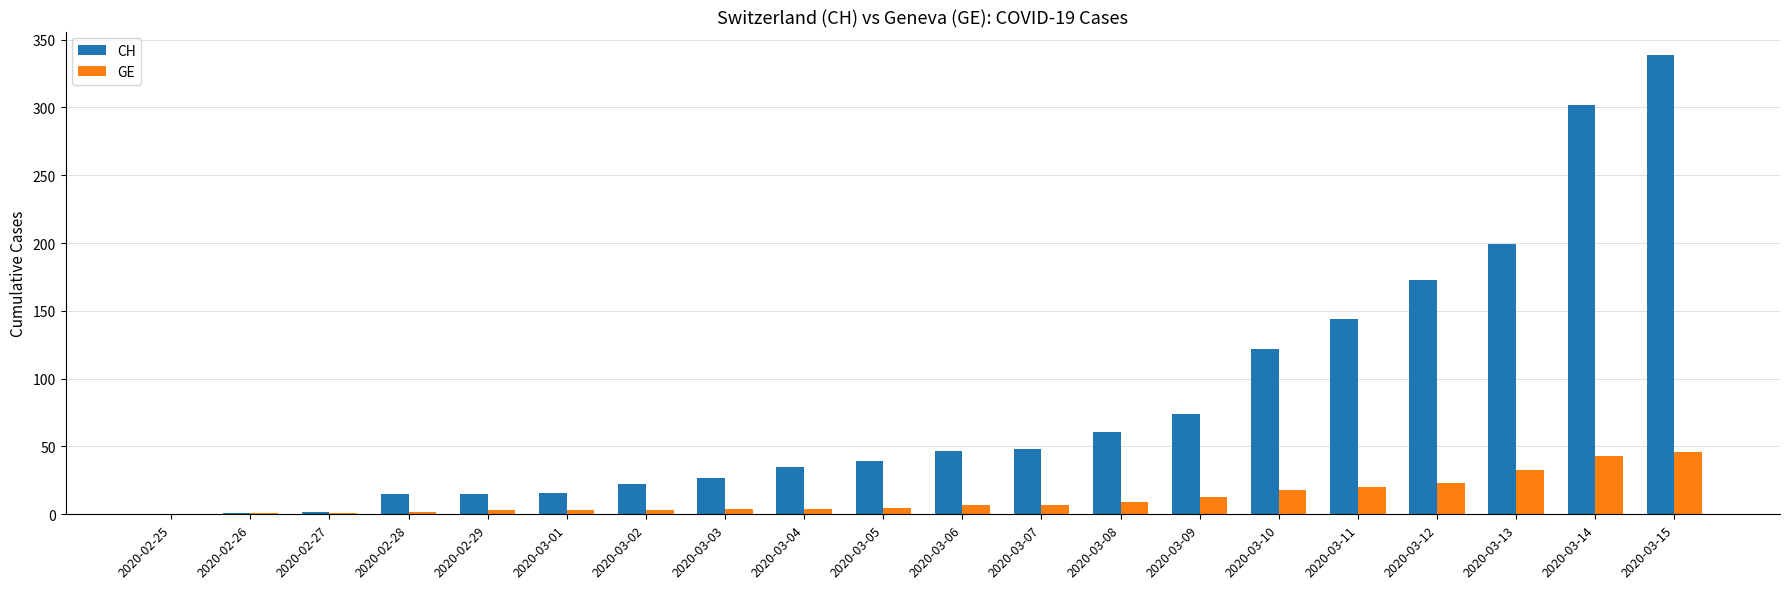

Are the bars grouped side by side (vs. stacked)?

Yes